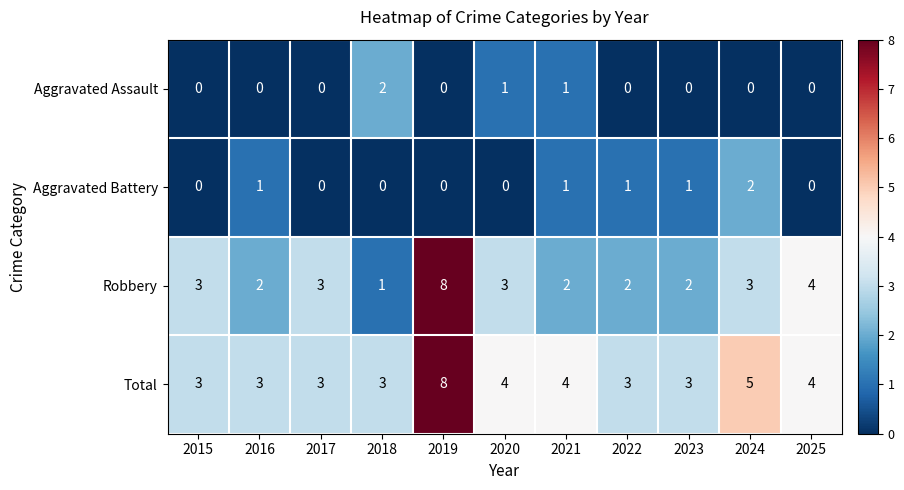

Which series has the largest range (max minus min)?

Robbery